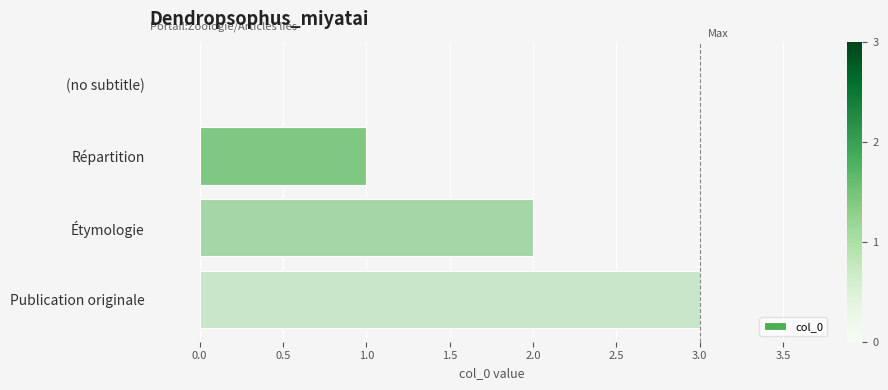

What is the approximate value at Publication originale?

3